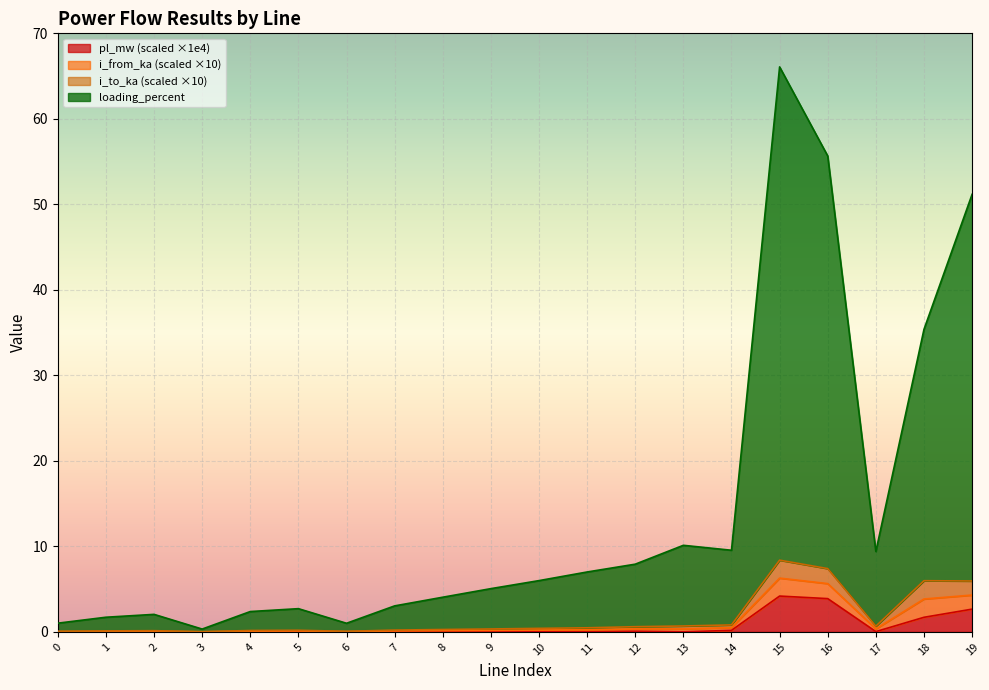

Is the value of pl_mw at 8 greater than the value of loading_percent at 14?

No